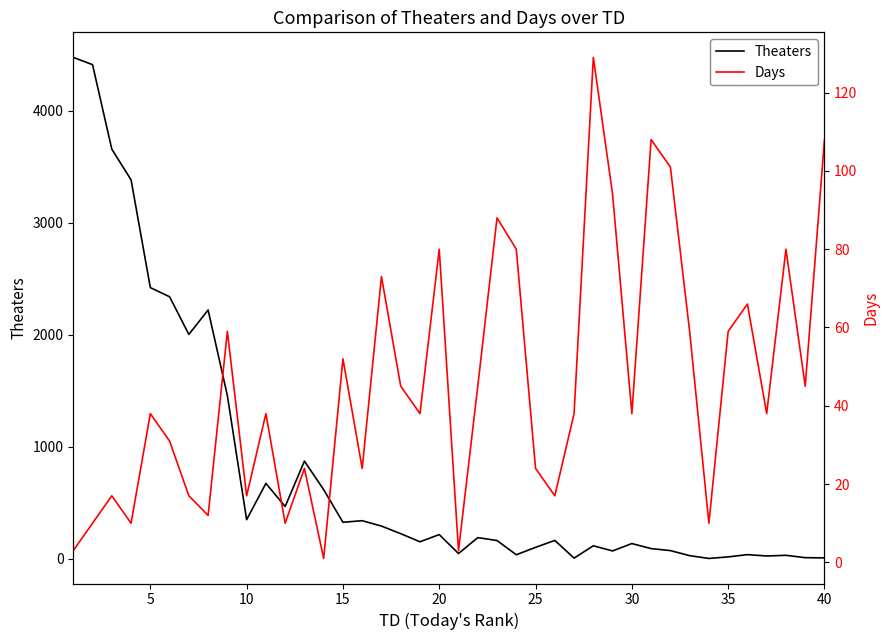

True or false: Days and Theaters cross at least once.

True